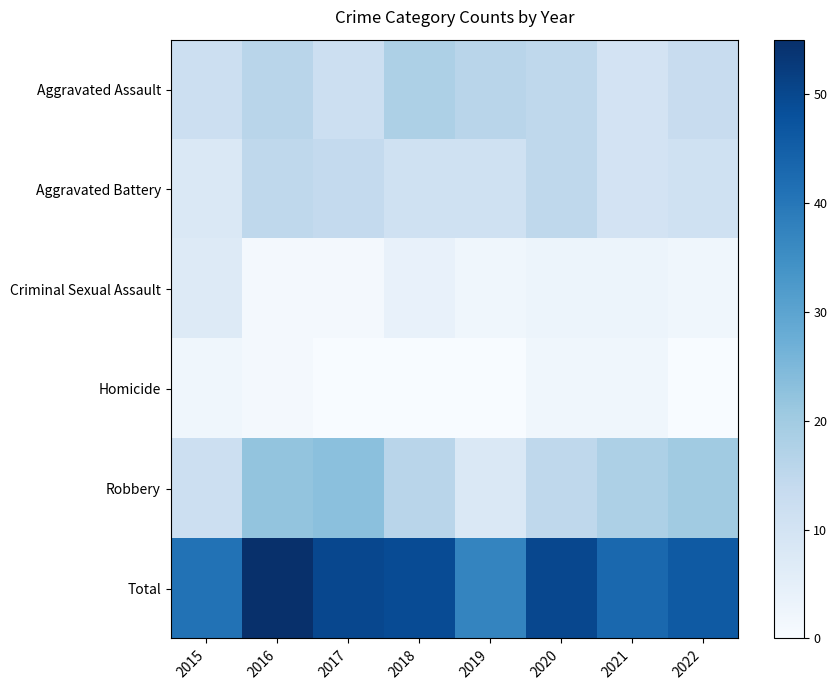

At 2017, list the series in order from largest to smallest.

Total, Robbery, Aggravated Battery, Aggravated Assault, Criminal Sexual Assault, Homicide